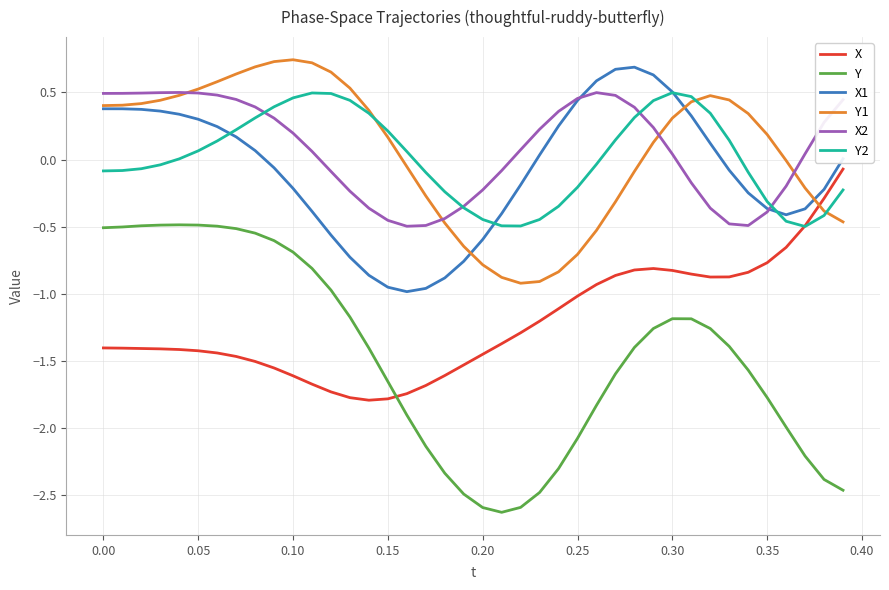

How many times do Y1 and X2 cross each other?

4